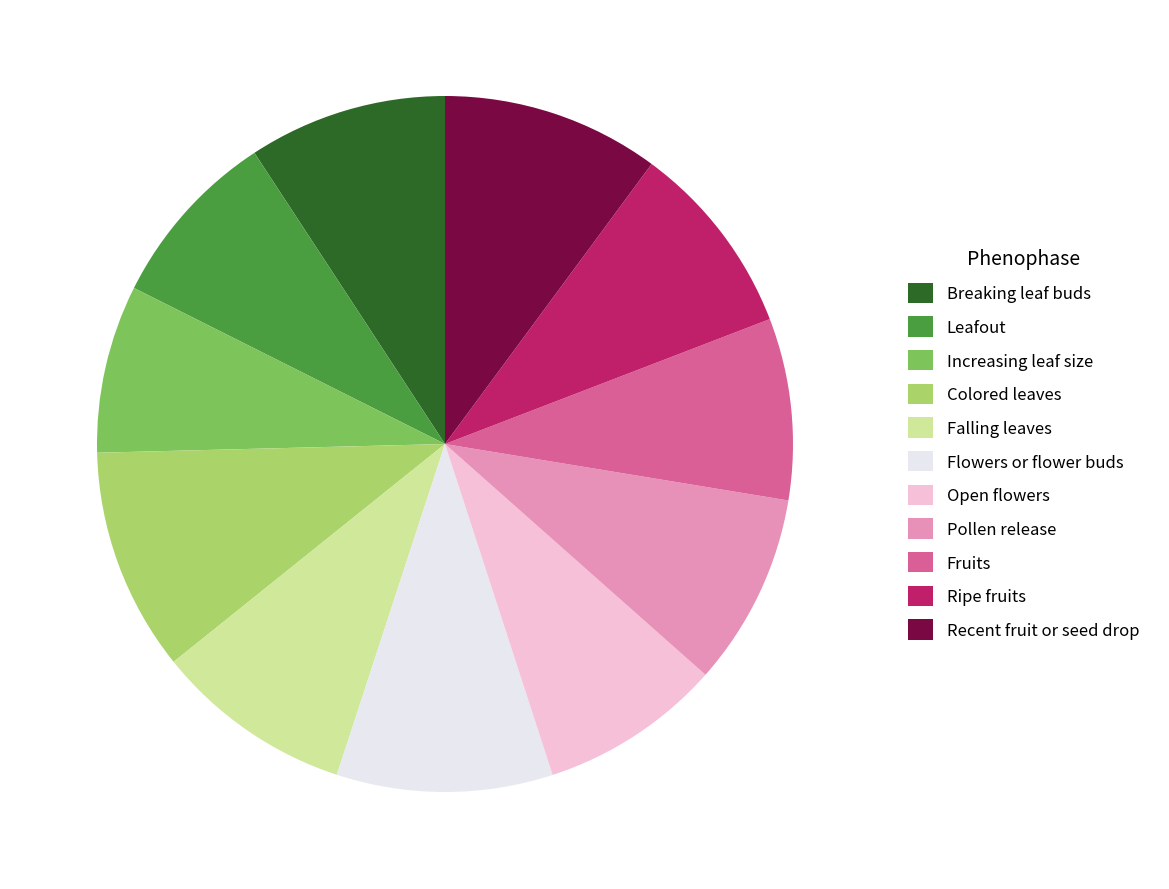

Do Breaking leaf buds and Increasing leaf size together represent more than half of the pie?

No